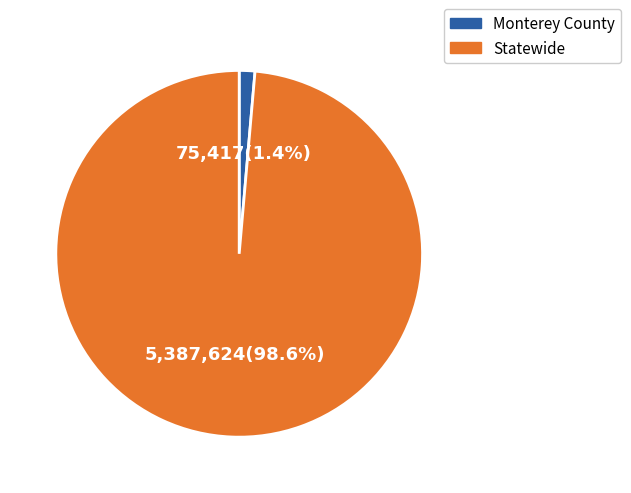

Which category accounts for the majority?

Statewide